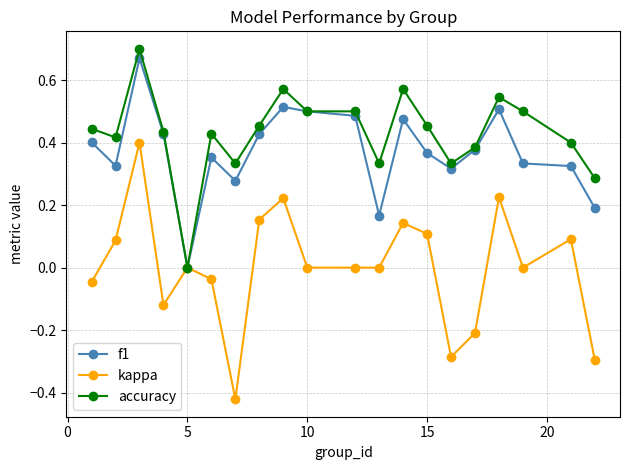

Which series has the widest spread of values?

kappa